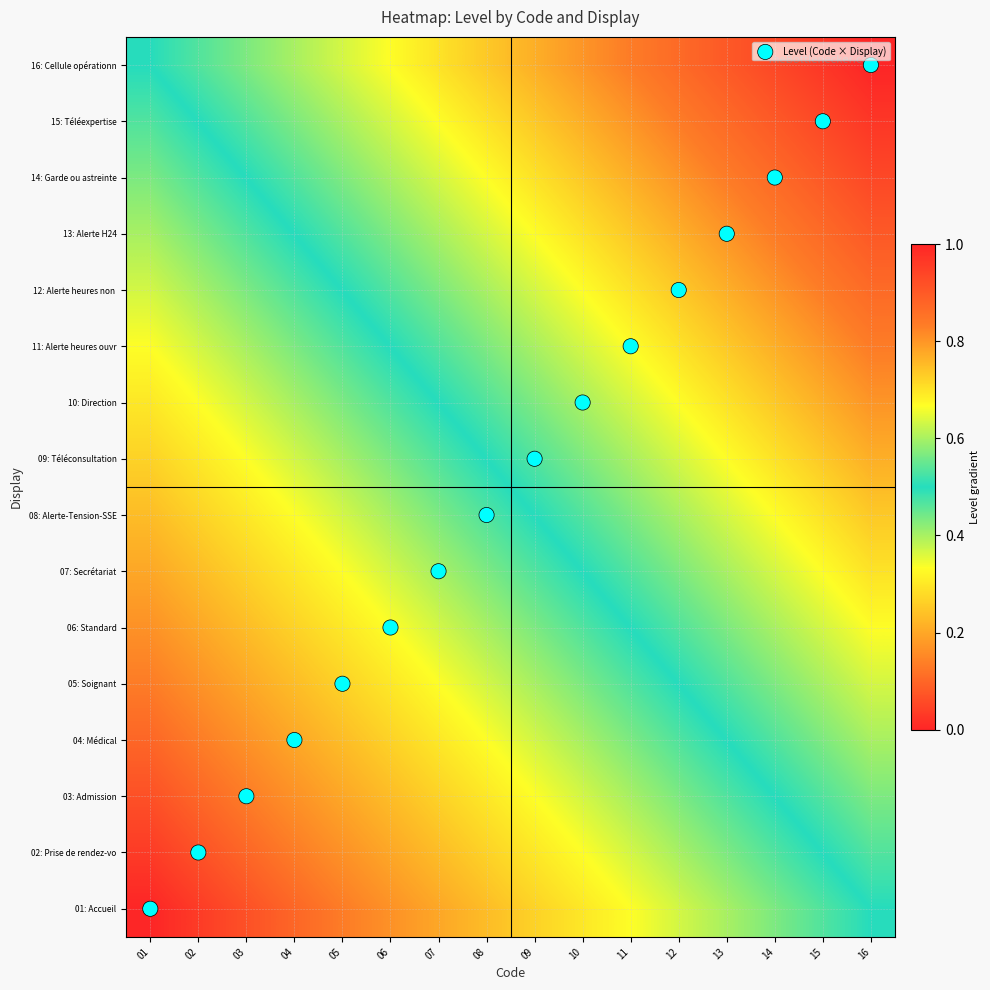

Which has a higher value, 14 or 13?

14